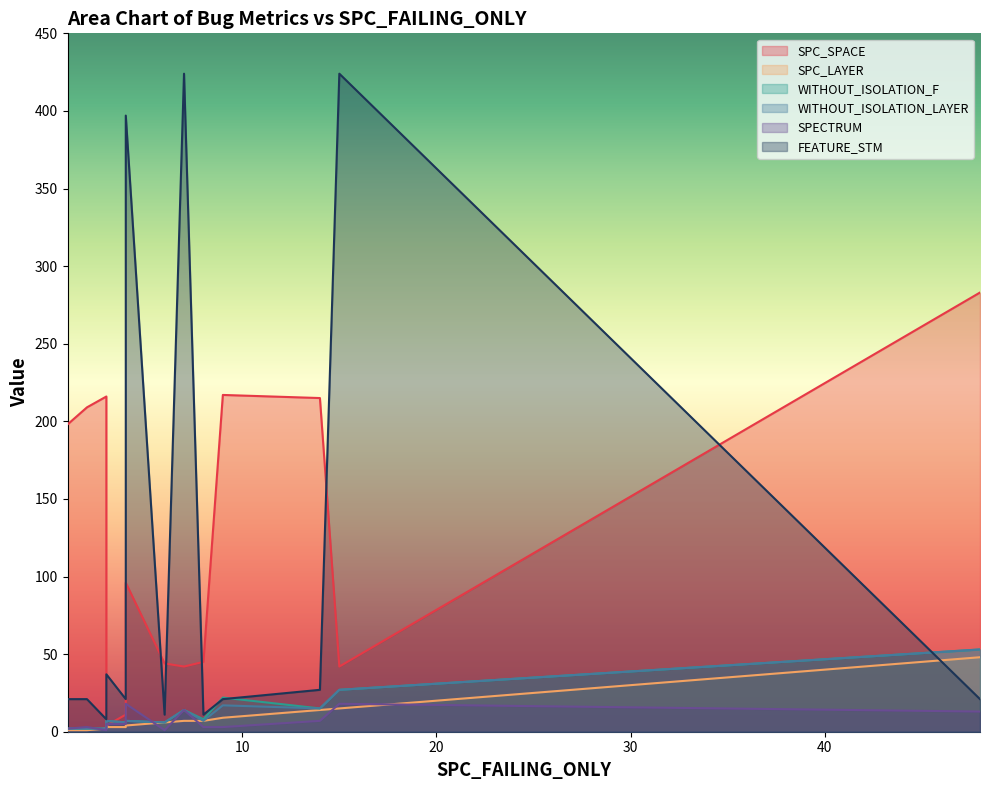

Between 1 and 4, which series saw the biggest shift?

FEATURE_STM